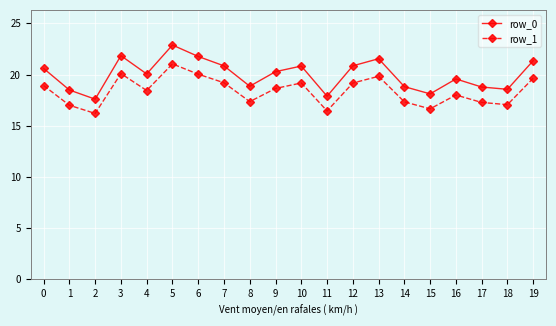

What is the average value of the row_0 series?

20.0